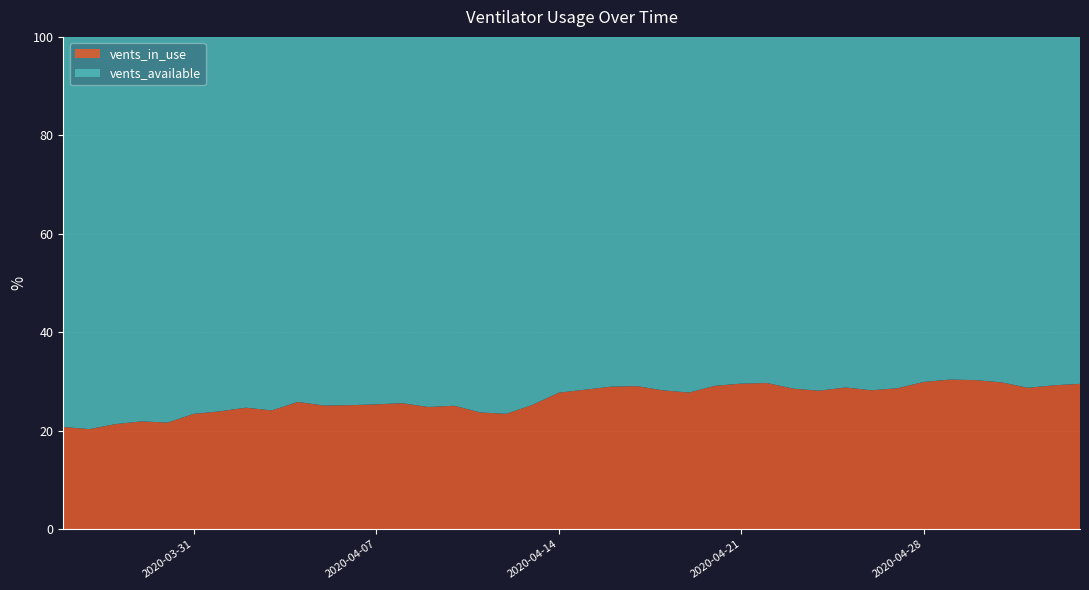

What is the highest value of the vents_in_use series?

30.4